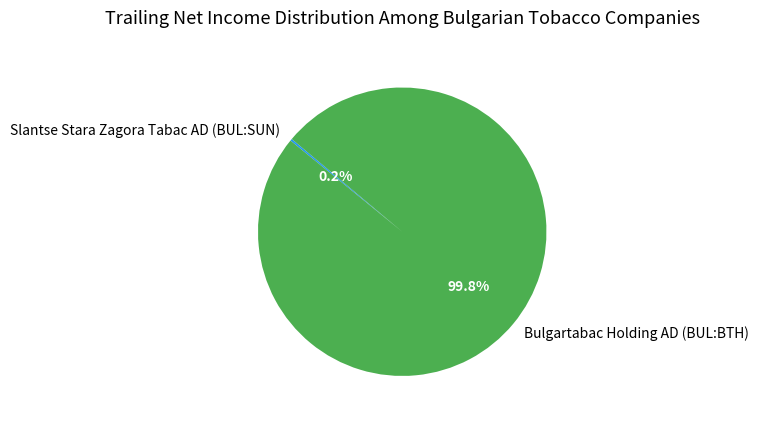

What percentage is the Bulgartabac Holding AD (BUL:BTH) slice, to the nearest percent?

100%